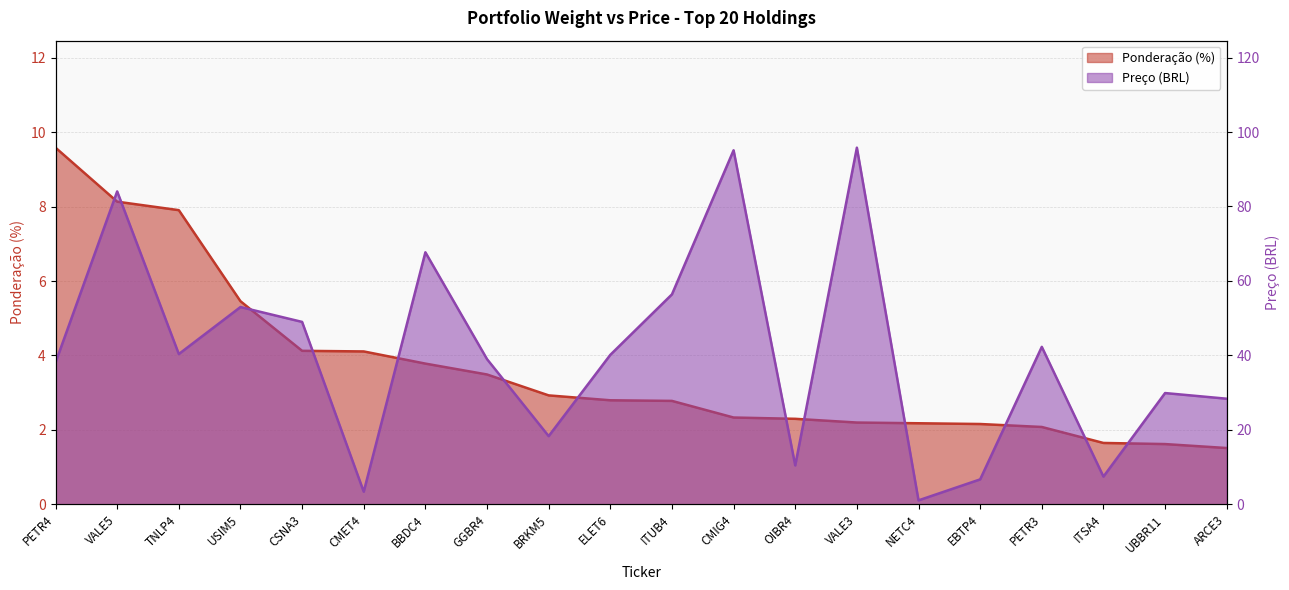

Which category has the lowest value in the Ponderação series?

ARCE3